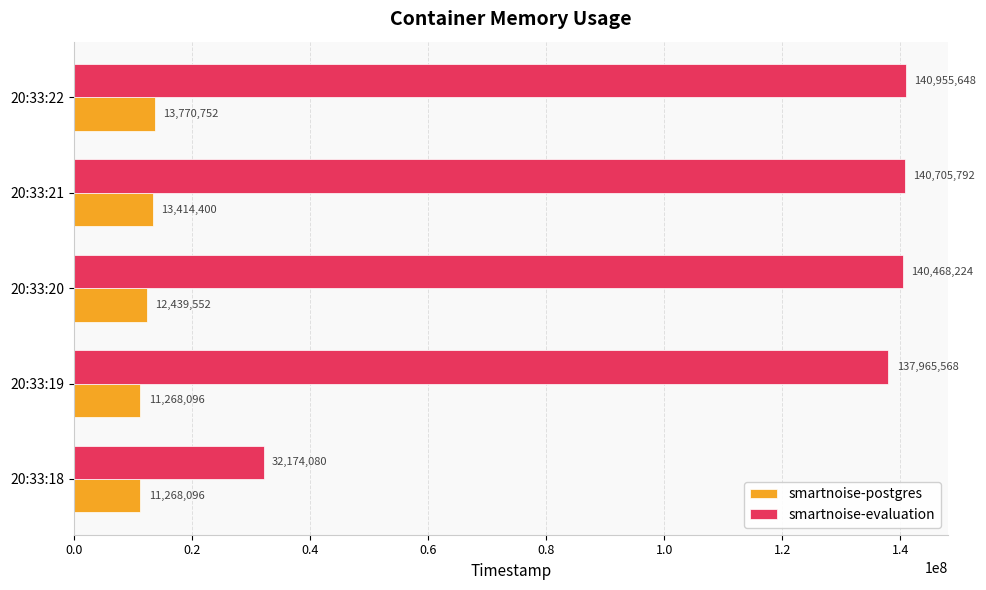

List the series in order of their peak value, lowest first.

smartnoise-postgres, smartnoise-evaluation